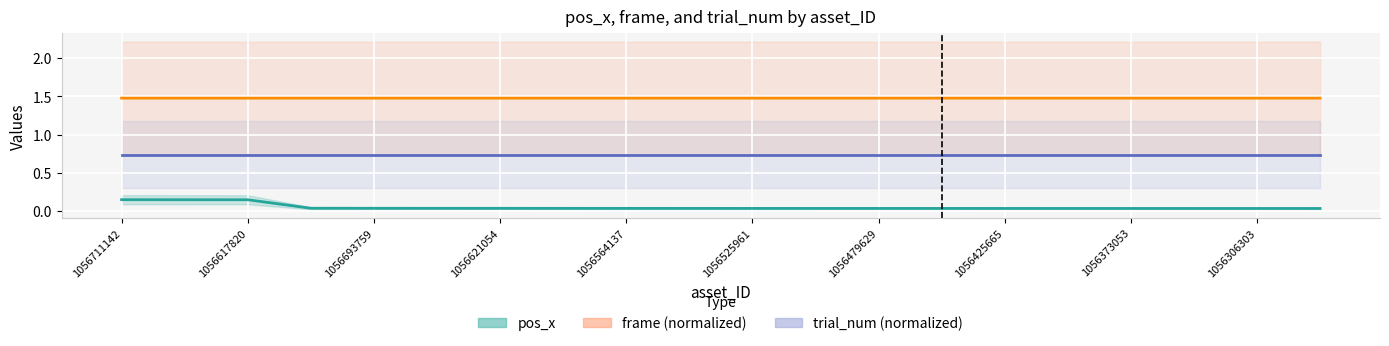

What is the average value of the pos_x series?

0.1